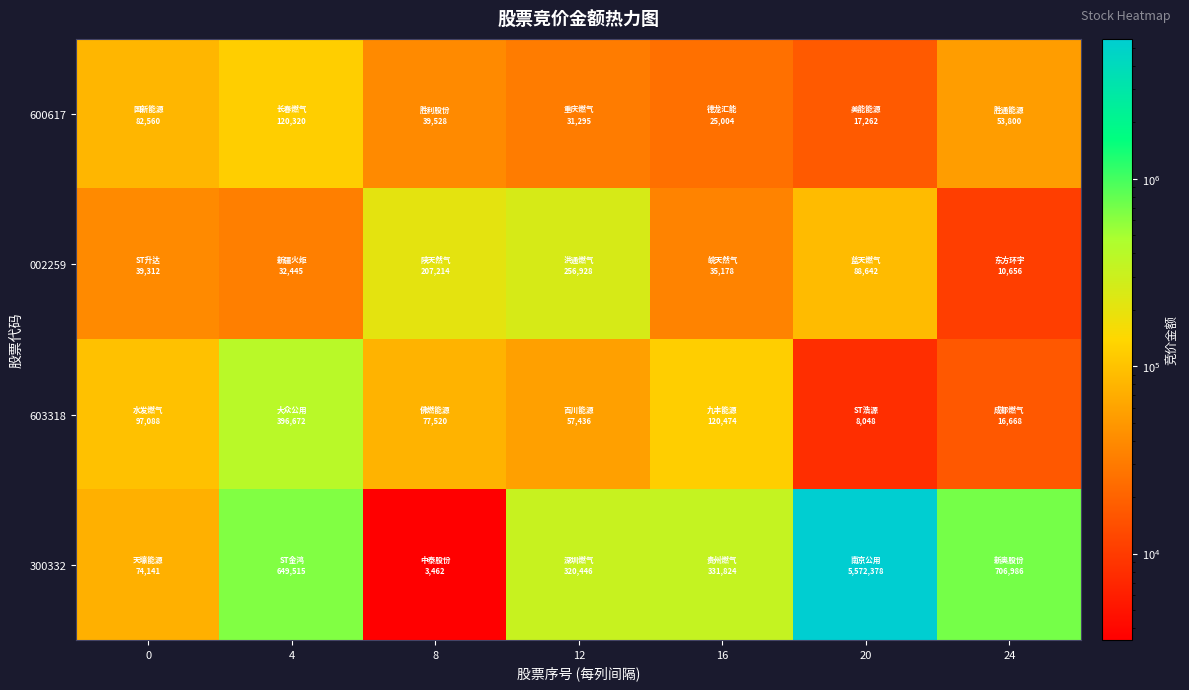

Rank the series by their maximum value, from highest to lowest.

300332, 603318, 002259, 600617